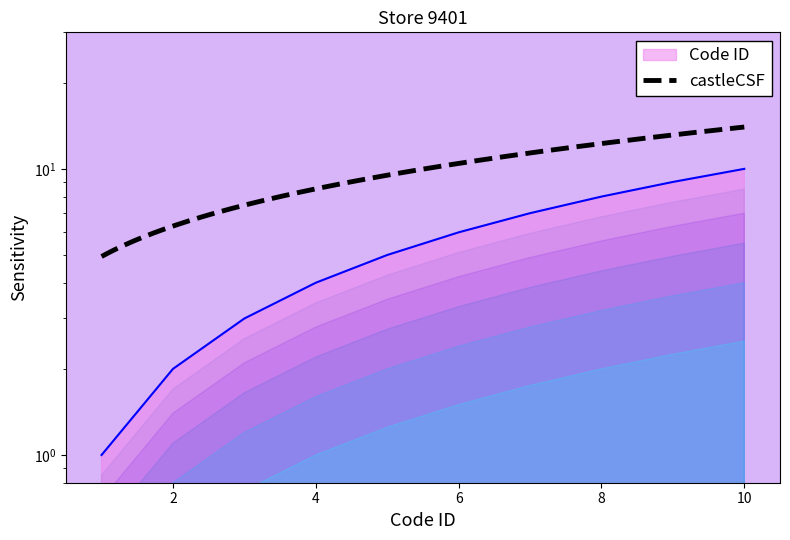

How many data points are less than 6?

5